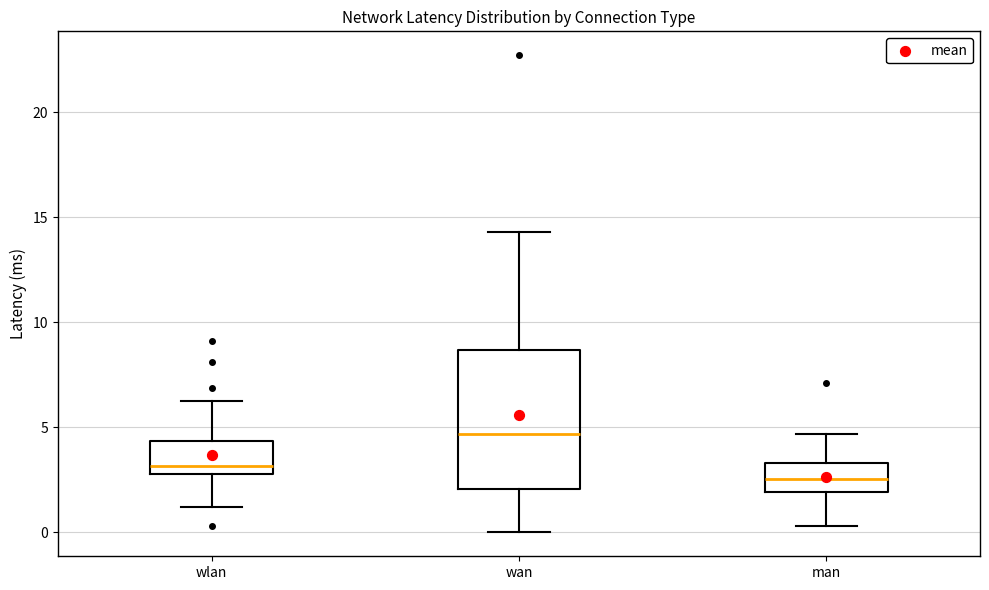

Reading left to right, read every box against the y-axis: the position of its median line, the range the box covers, and the ends of its whiskers. The values are not printed on the chart, so give them approximately, as read against the axis.

wlan: median 3.0 (just above the box's lower edge), box 3.0 to 4.5, whiskers 1.0 to 6.5
wan: median 4.5, box 2.0 to 8.5, whiskers 0.0 to 14.5
man: median 2.5, box 2.0 to 3.5, whiskers 0.5 to 4.5